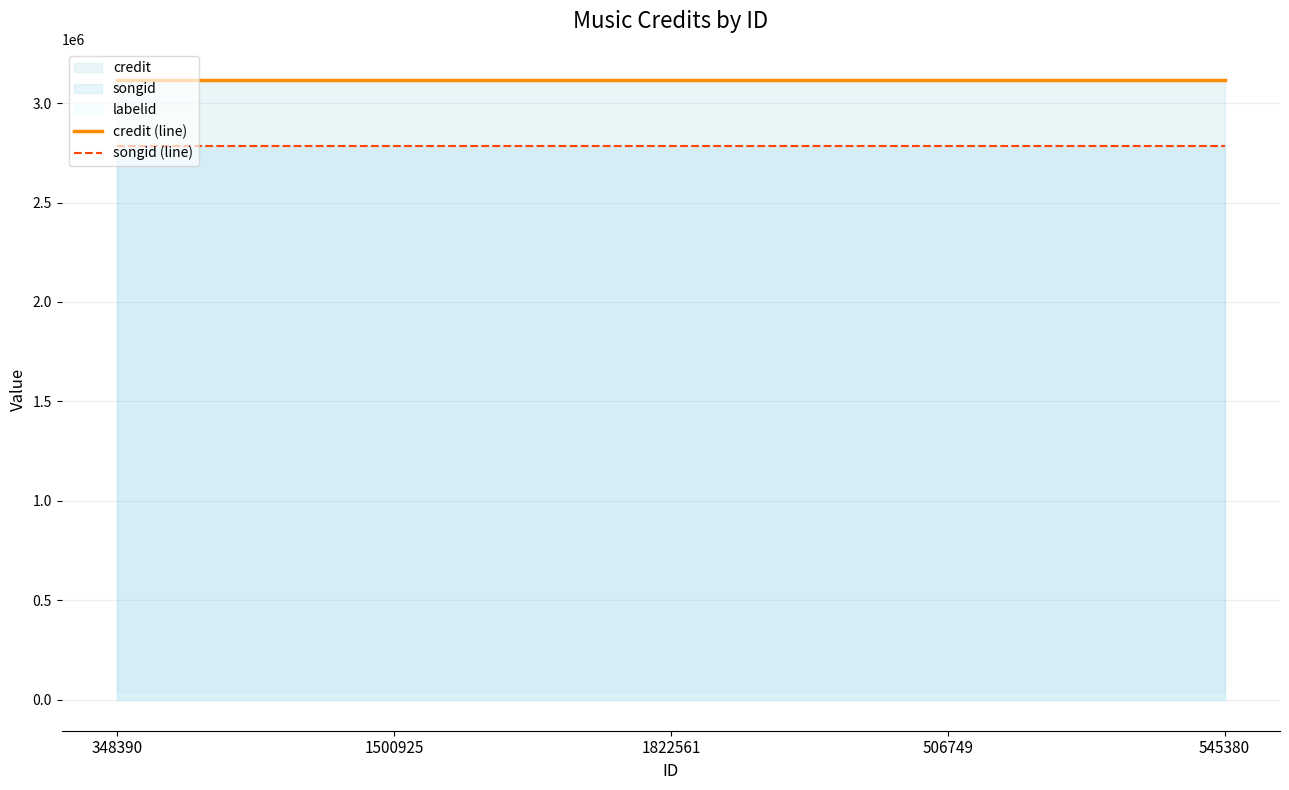

The songid (line) series shows 2783667 at 348390. True or false?

True